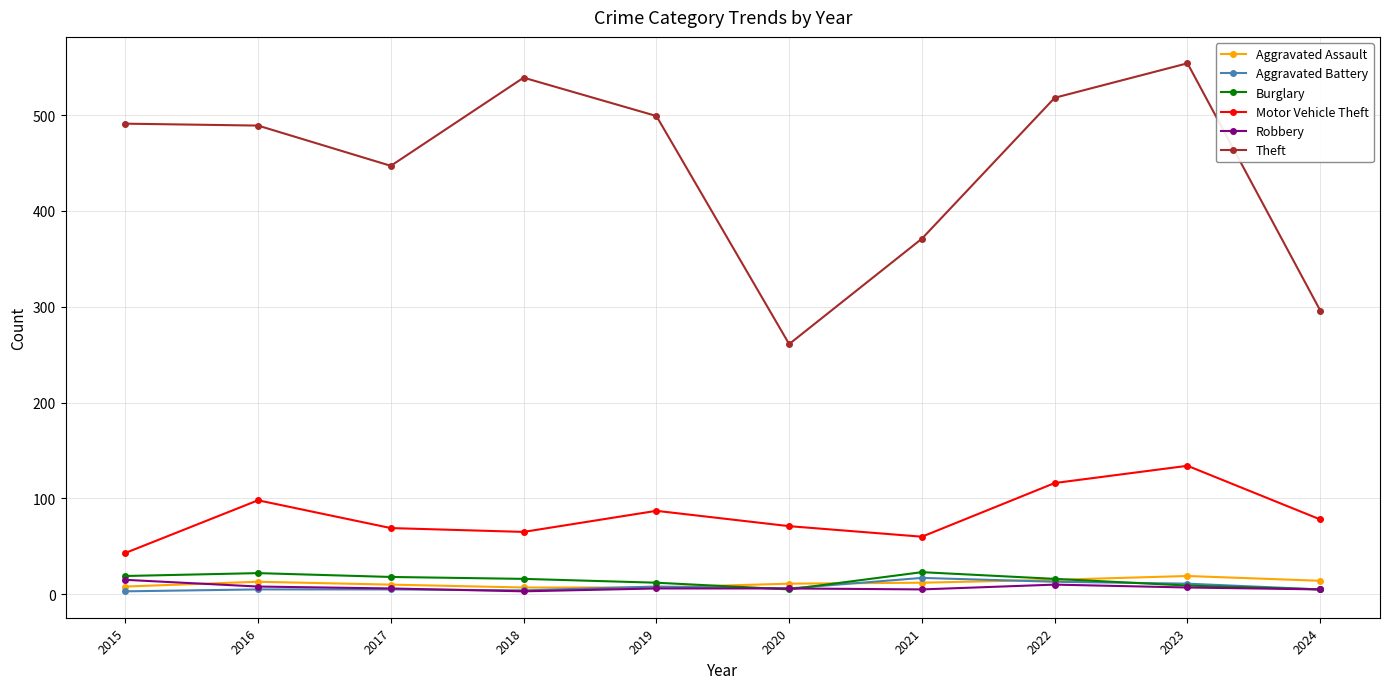

Where does the Aggravated Assault series first go above 12?

2016